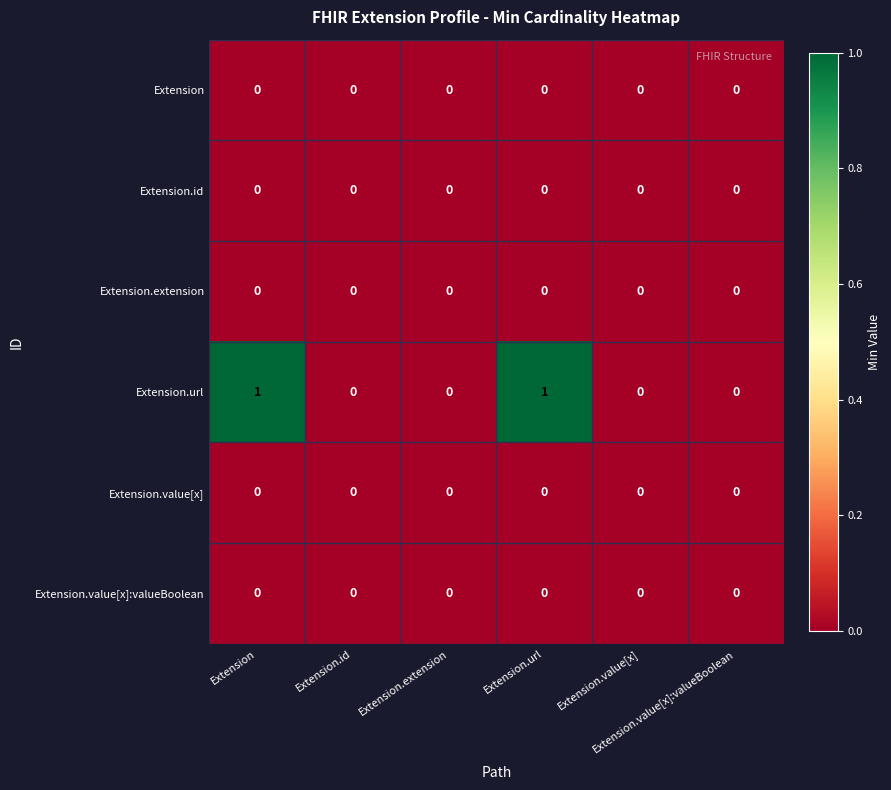

Count the number of categories in the chart.

6